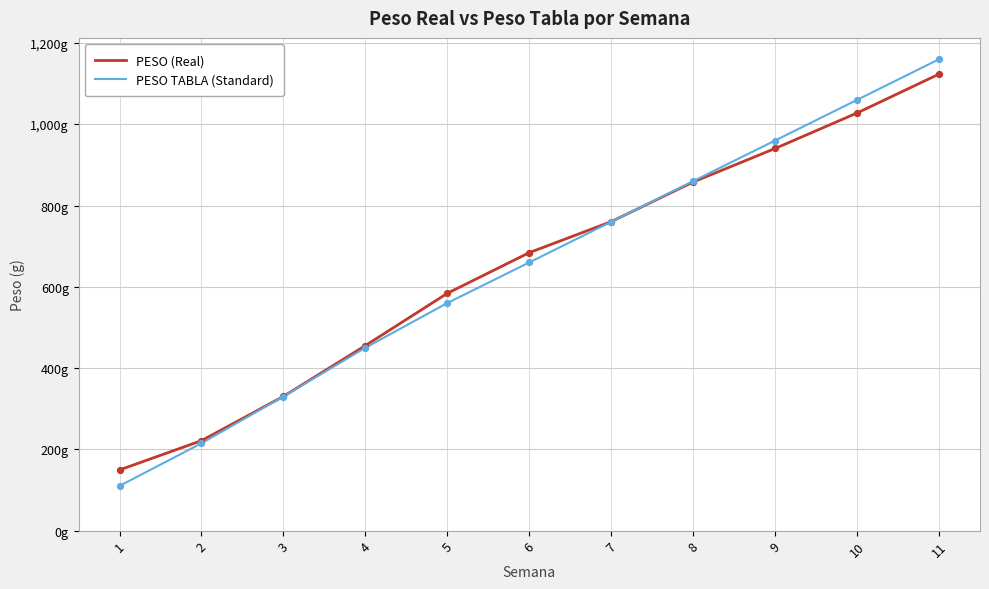

Is the value of PESO (Real) at 2 greater than the value of PESO TABLA (Standard) at 4?

No